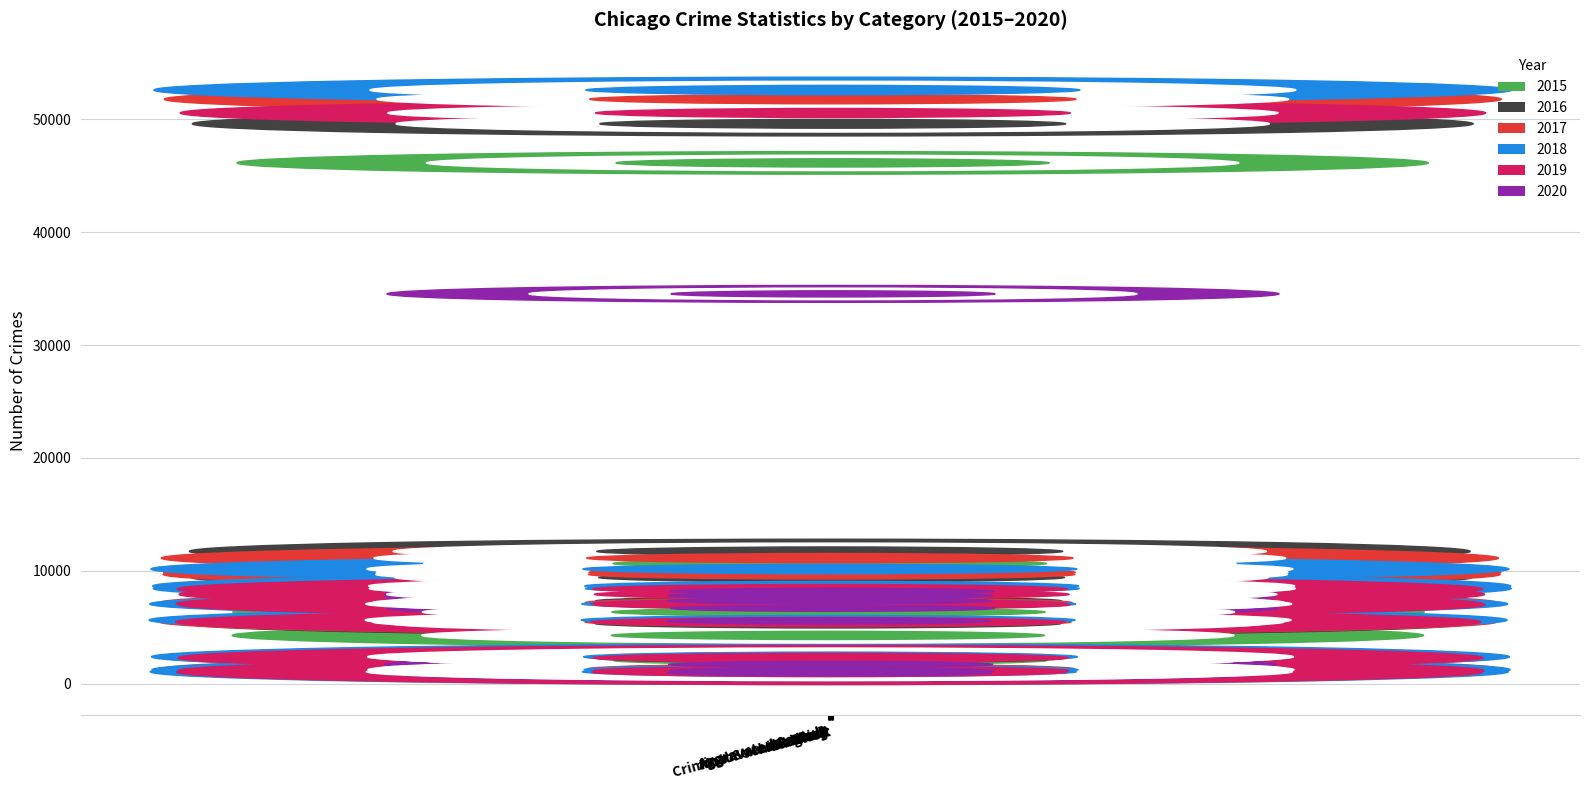

What is the difference between the highest and lowest values at Burglary?

3698